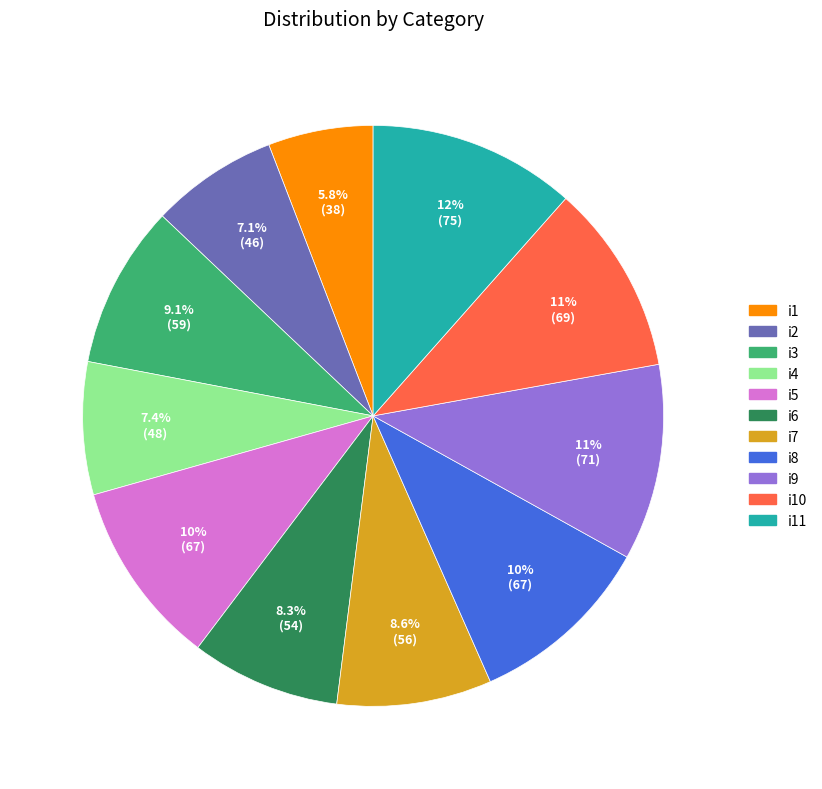

Is it true that i4 is 7% of the pie?

True